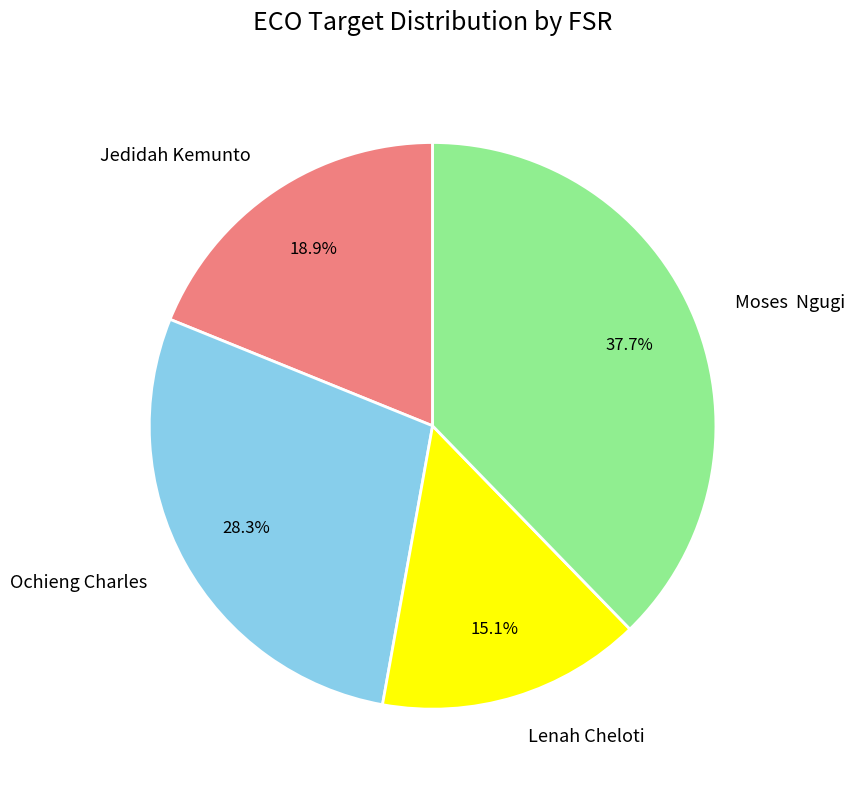

Does Jedidah Kemunto represent more than half of the total?

No